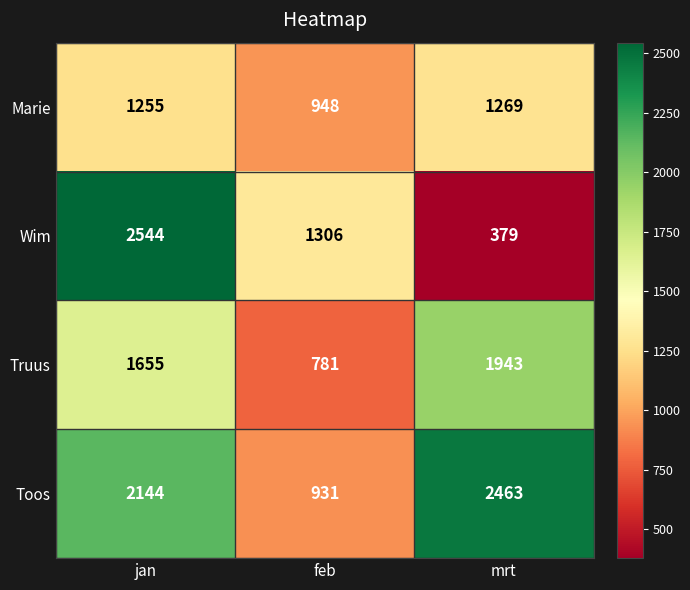

True or false: Wim has a value of 379 at mrt.

True